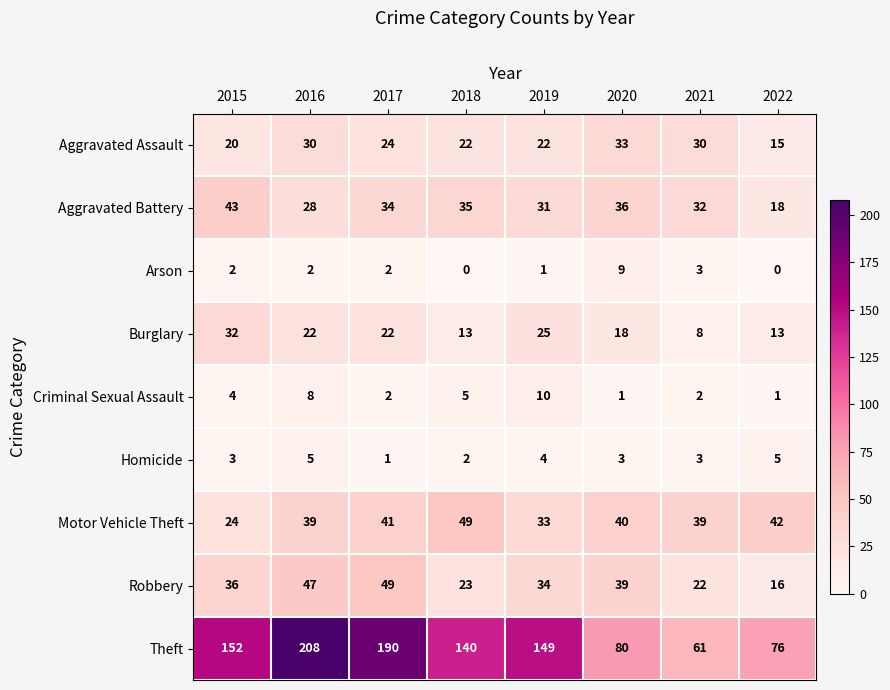

What is the lowest value of the Theft series?

61